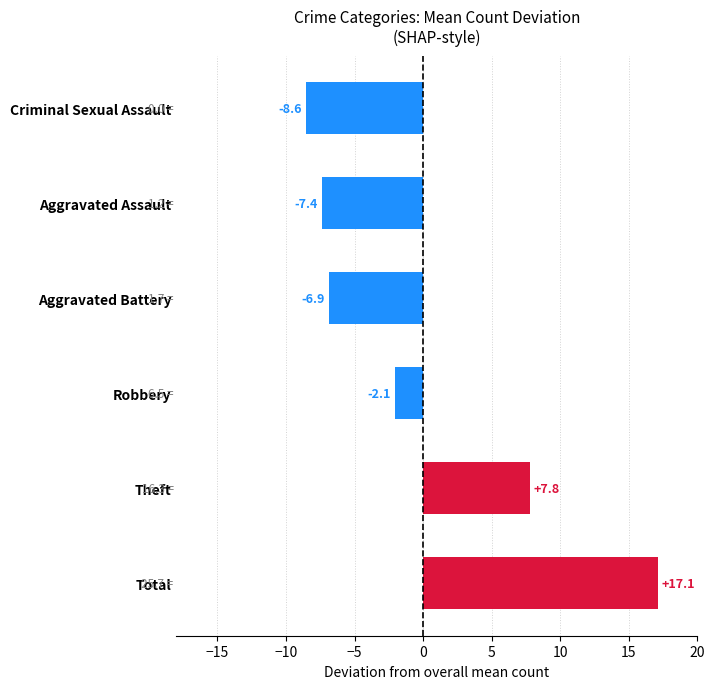

The value at Criminal Sexual Assault is -13.7. True or false?

False